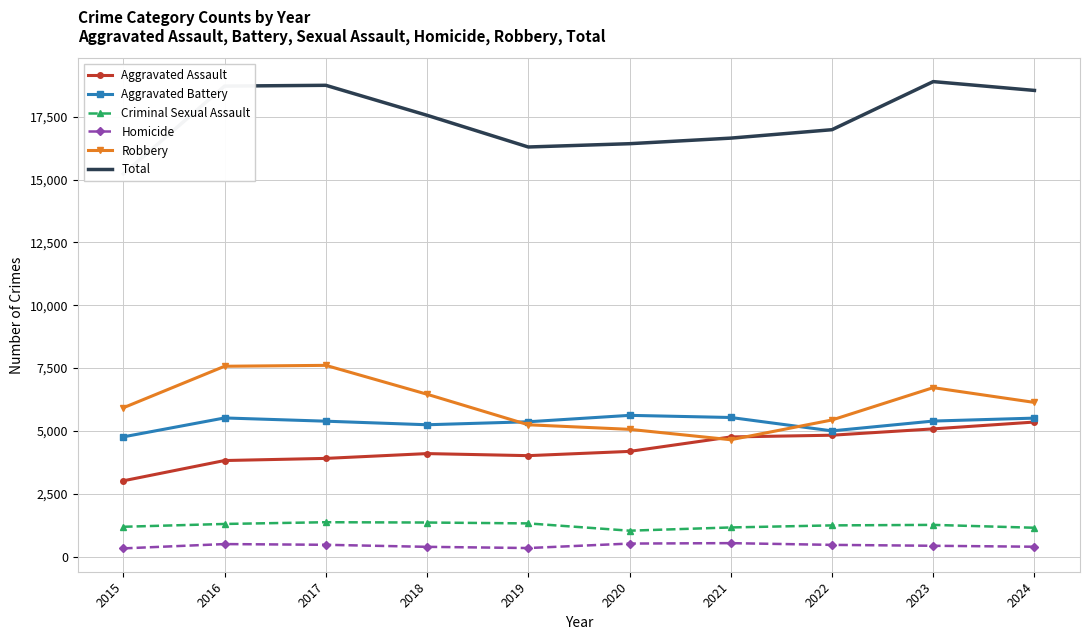

What is the value of the Homicide point at the 8th from the left?

469